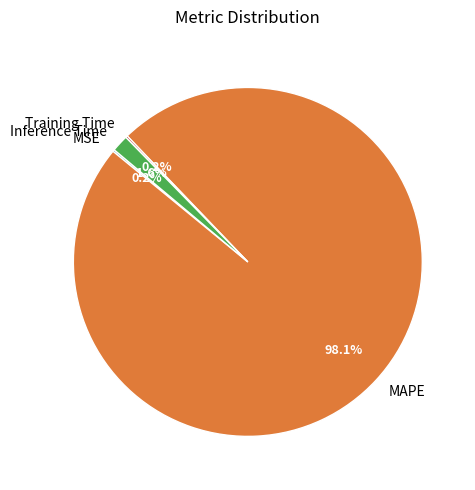

What is the largest slice in the pie chart?

MAPE